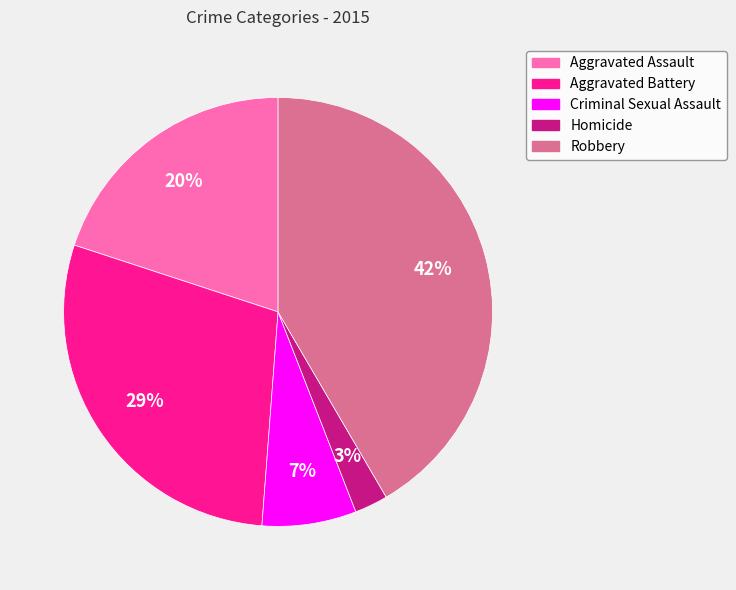

Rank the categories by value from lowest to highest.

Homicide, Criminal Sexual Assault, Aggravated Assault, Aggravated Battery, Robbery